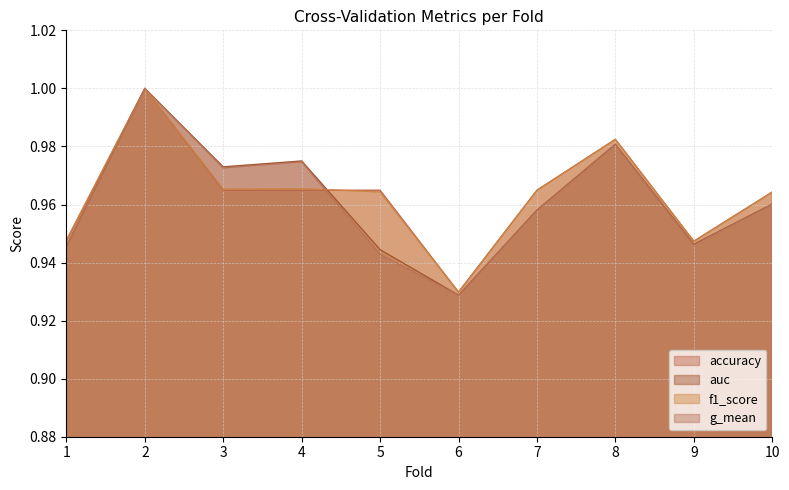

What is the maximum value shown in the chart?

1.0